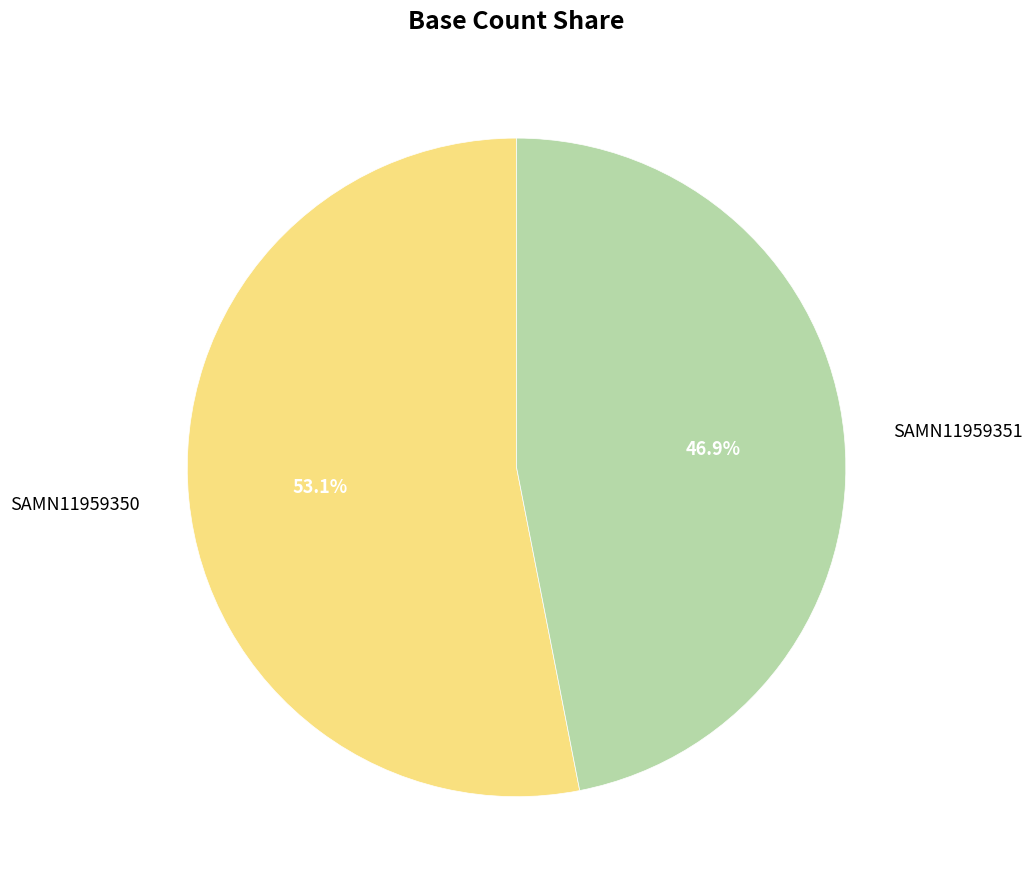

Between SAMN11959350 and SAMN11959351, which is larger?

SAMN11959350